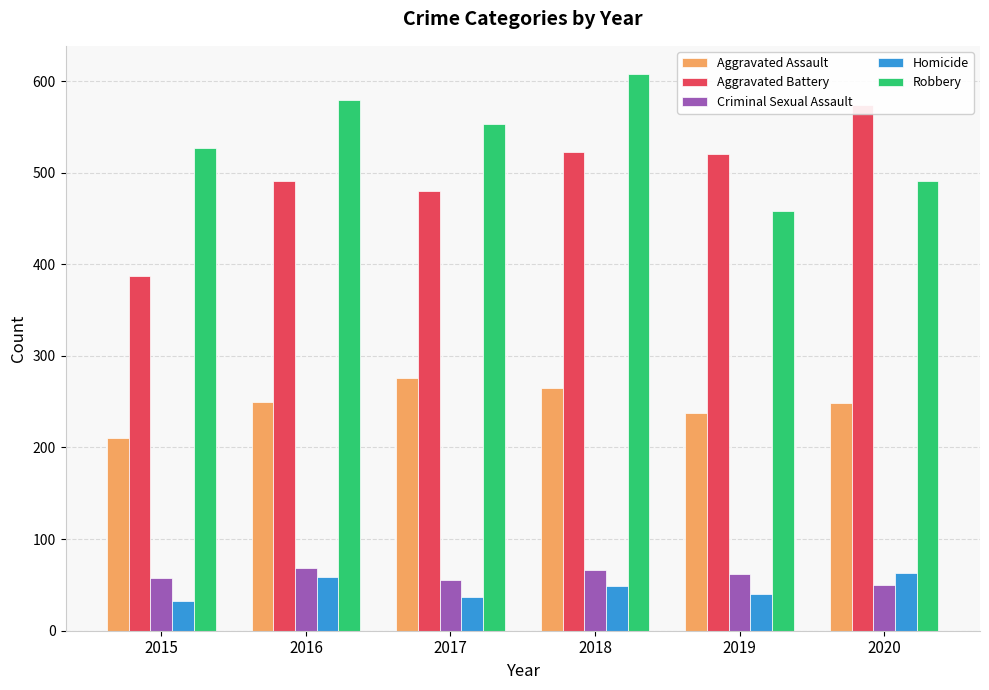

What is the difference between the Homicide values at 2020 and 2015?

31